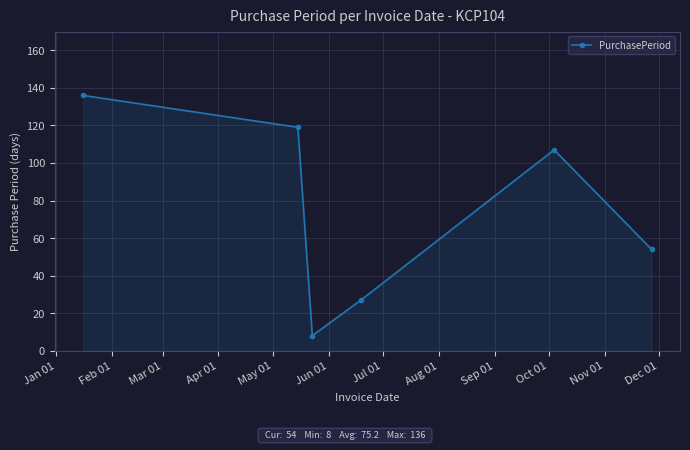

True or false: the data has more than 1 interior local peaks.

False